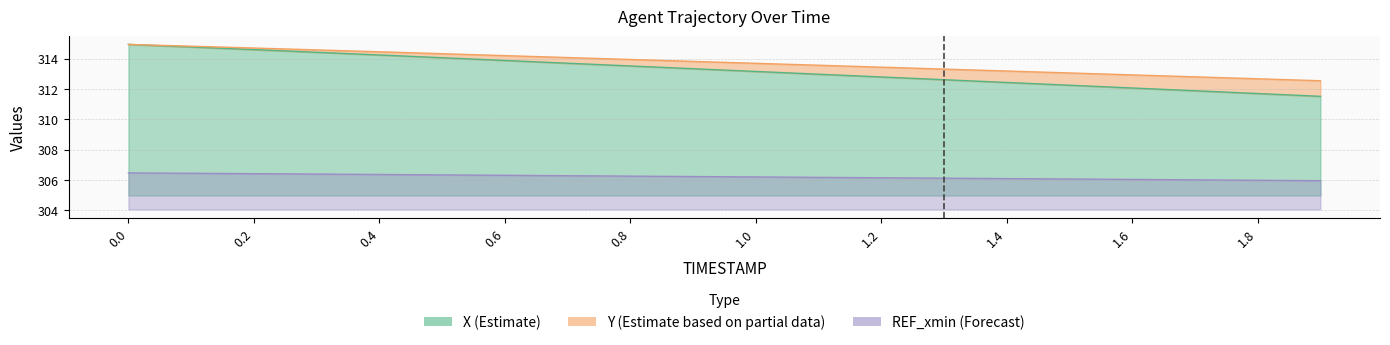

What position from the right is 1.5?

5